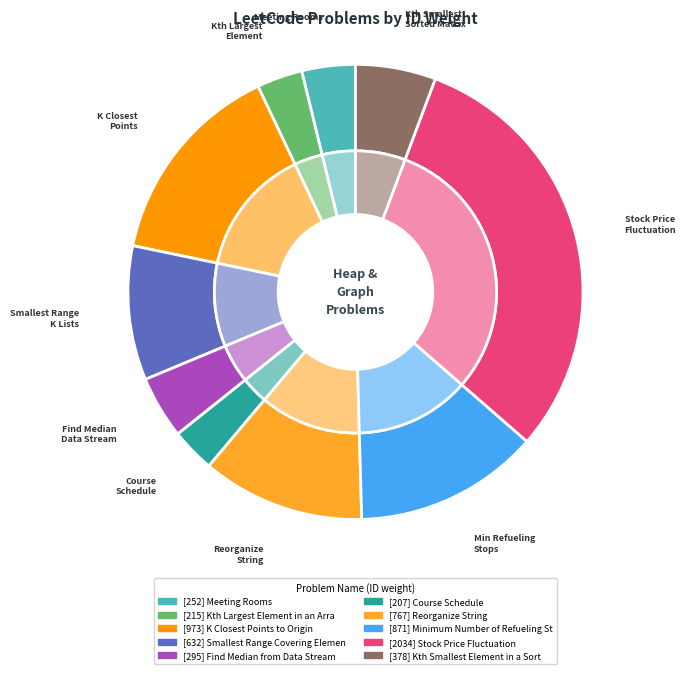

Rank the categories by value from lowest to highest.

Course Schedule, Kth Largest Element in an Array, Meeting Rooms, Find Median from Data Stream, Kth Smallest Element in a Sorted Matrix, Smallest Range Covering Elements from K Lists, Reorganize String, Minimum Number of Refueling Stops, K Closest Points to Origin, Stock Price Fluctuation